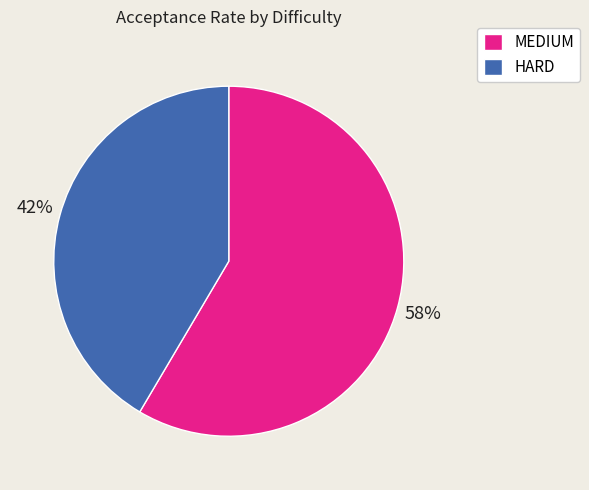

Is it true that MEDIUM is 58% of the pie?

True